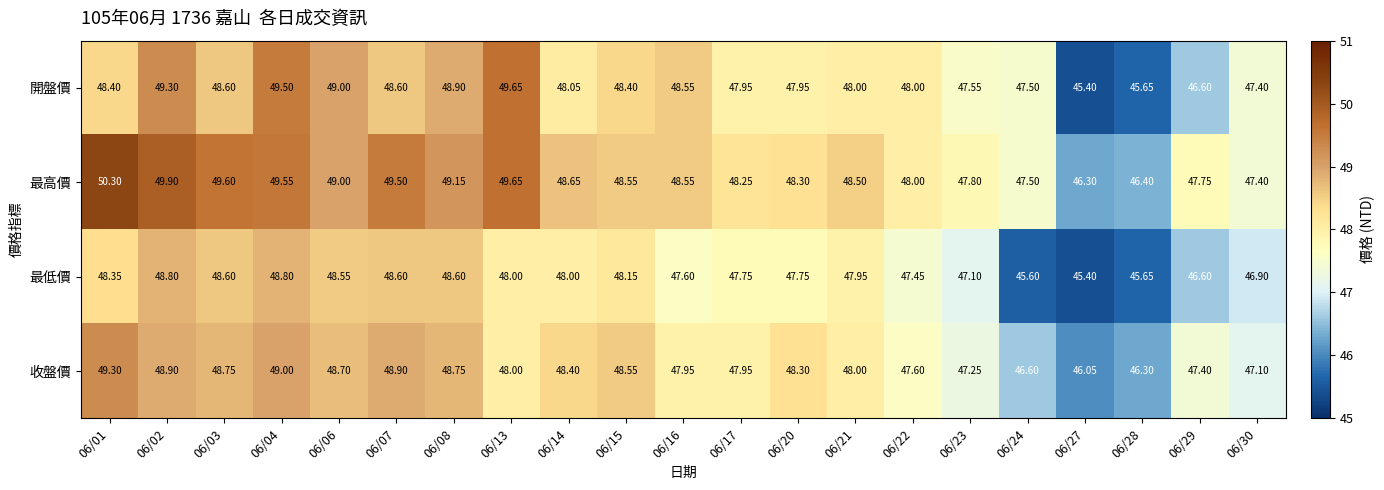

Is the value of 收盤價 at 06/06 greater than the value of 開盤價 at 06/21?

Yes